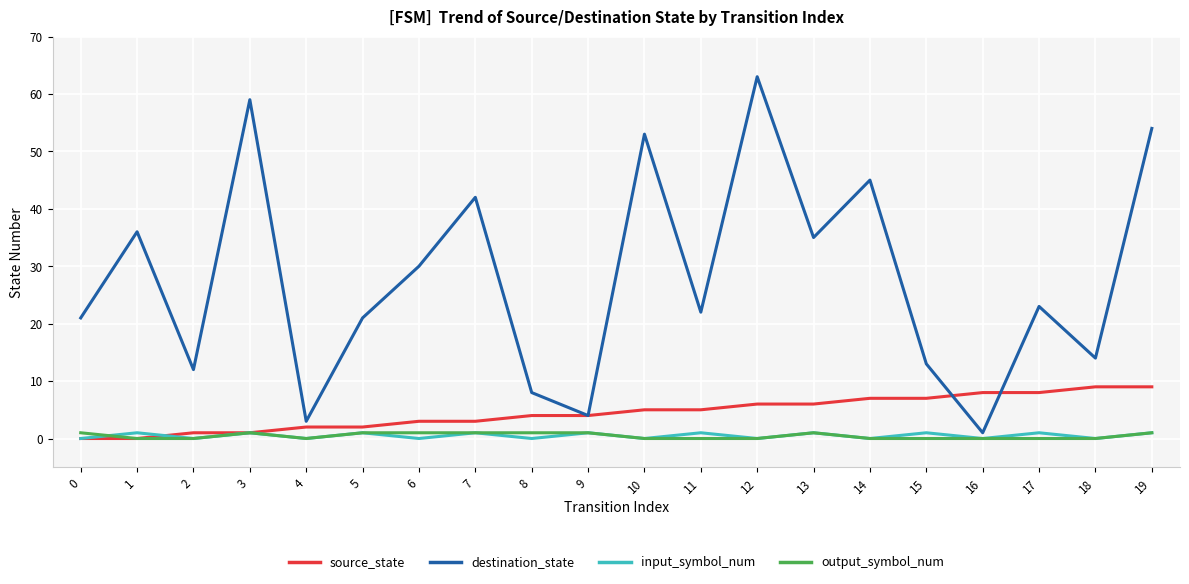

Does the chart have visible grid lines?

Yes